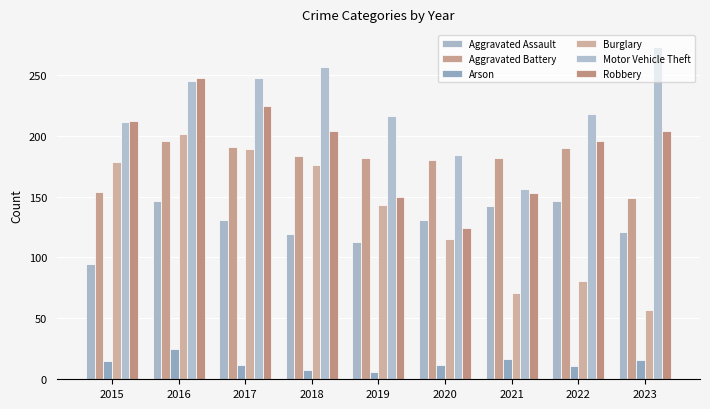

List the labels in order of Aggravated Battery value, smallest first.

2023, 2015, 2020, 2019, 2021, 2018, 2022, 2017, 2016